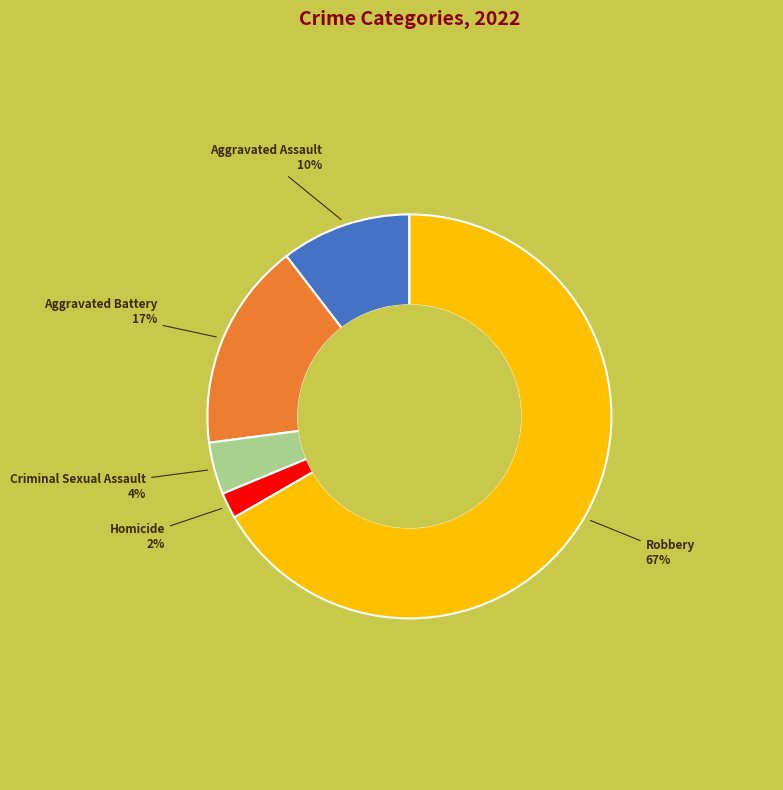

Is there a majority slice in this chart?

Yes